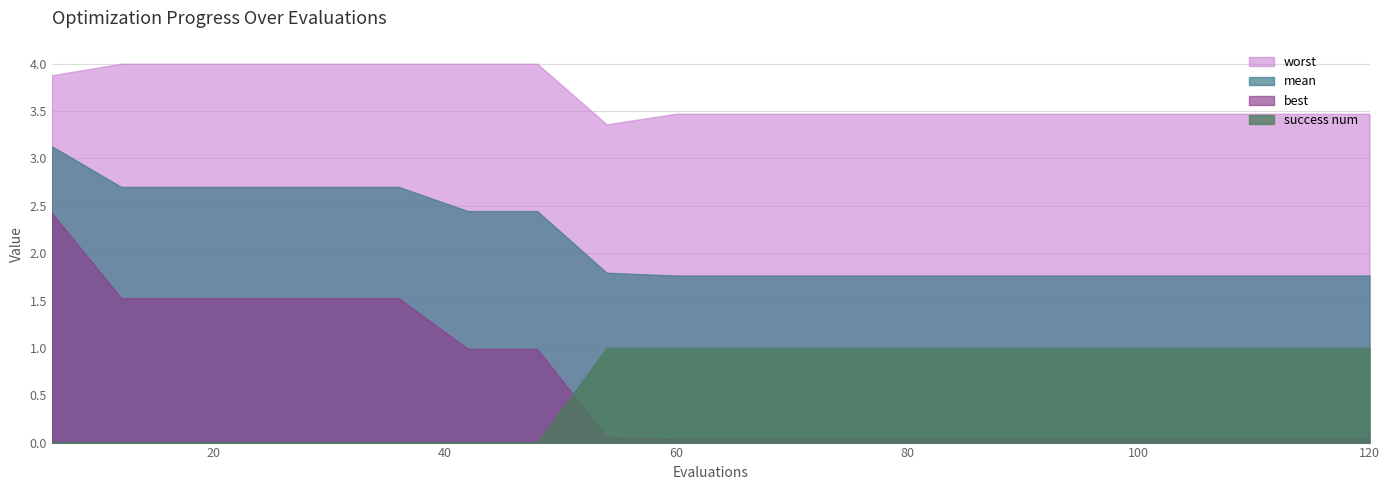

Rank the series by their maximum value, from highest to lowest.

worst, mean, best, success num